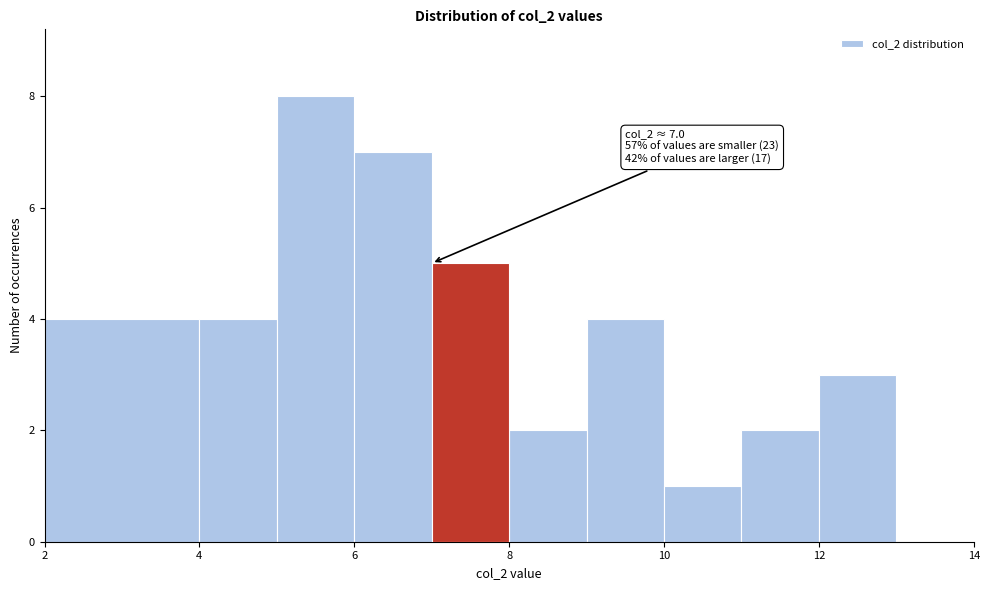

Over which range of the x-axis is the bar tallest?

5 to 6